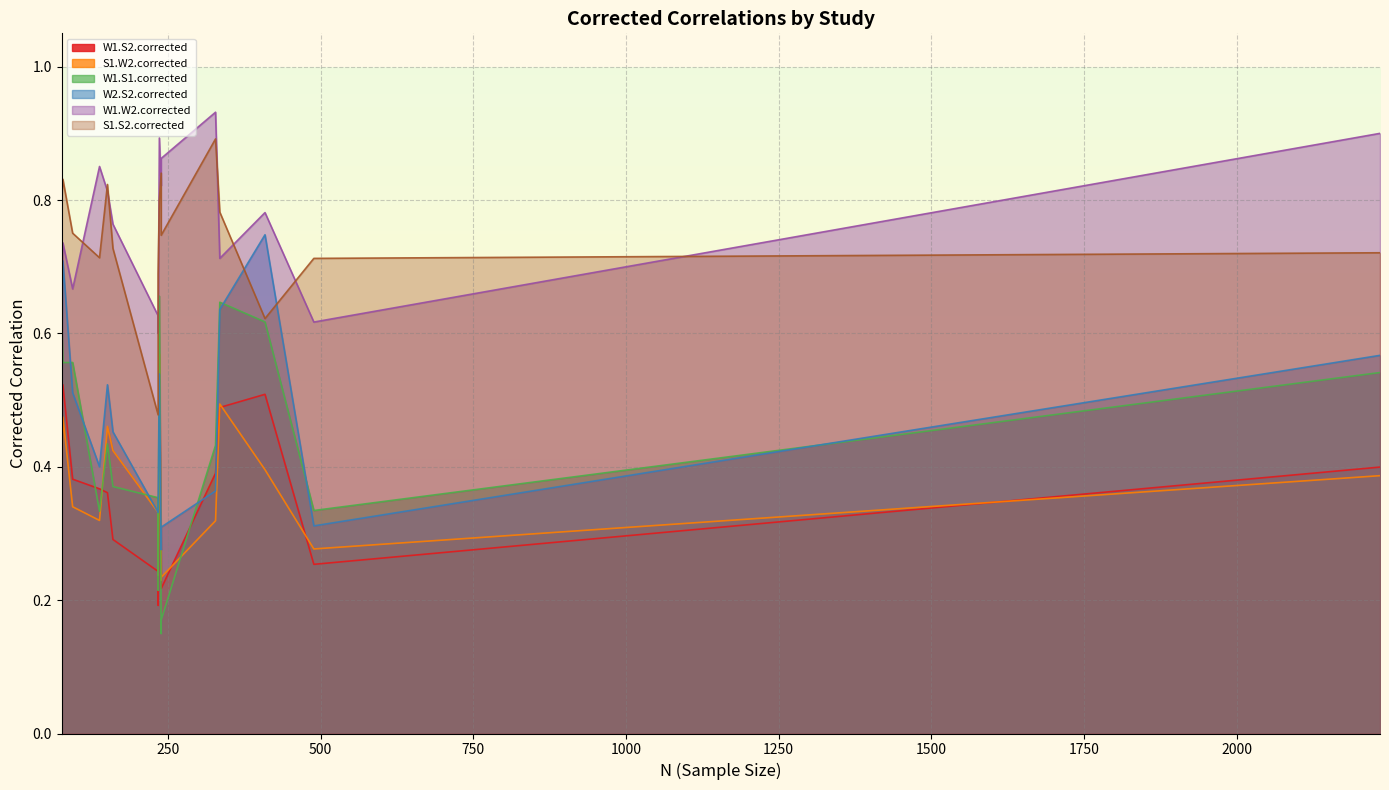

True or false: W1.S2.corrected has a value of 0.4 at Ford, 2010.

True